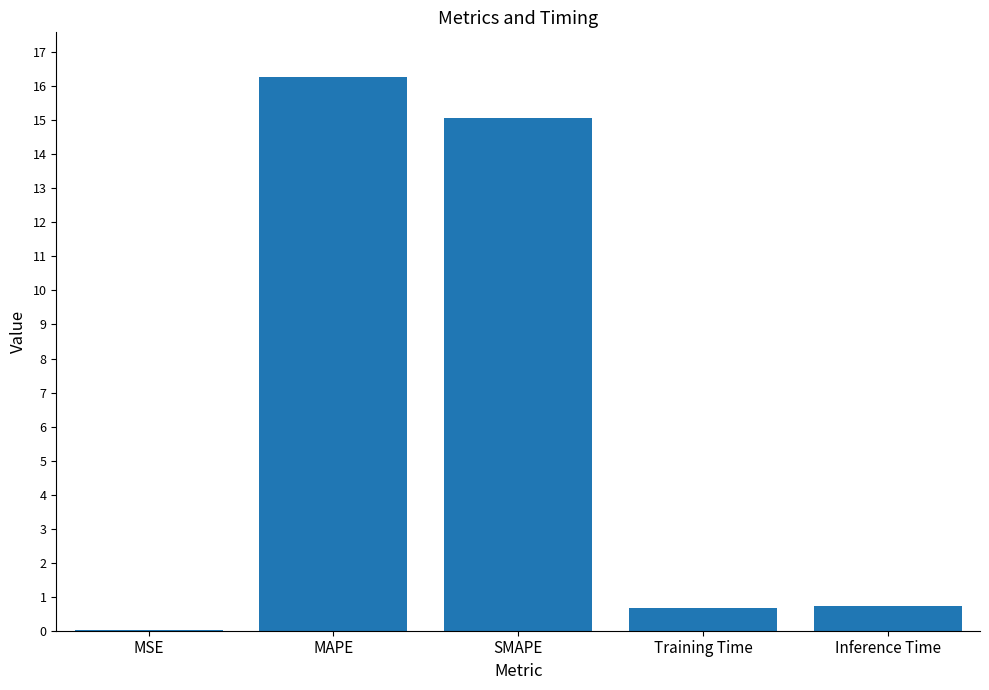

True or false: the data shows 19.6 at SMAPE.

False